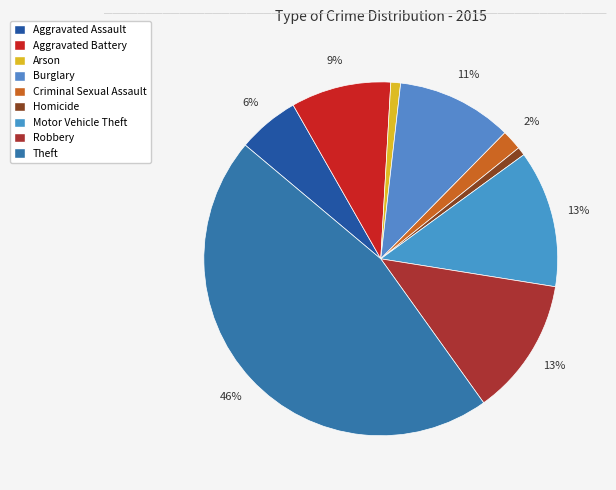

To the nearest percent, what portion does Motor Vehicle Theft represent?

13%